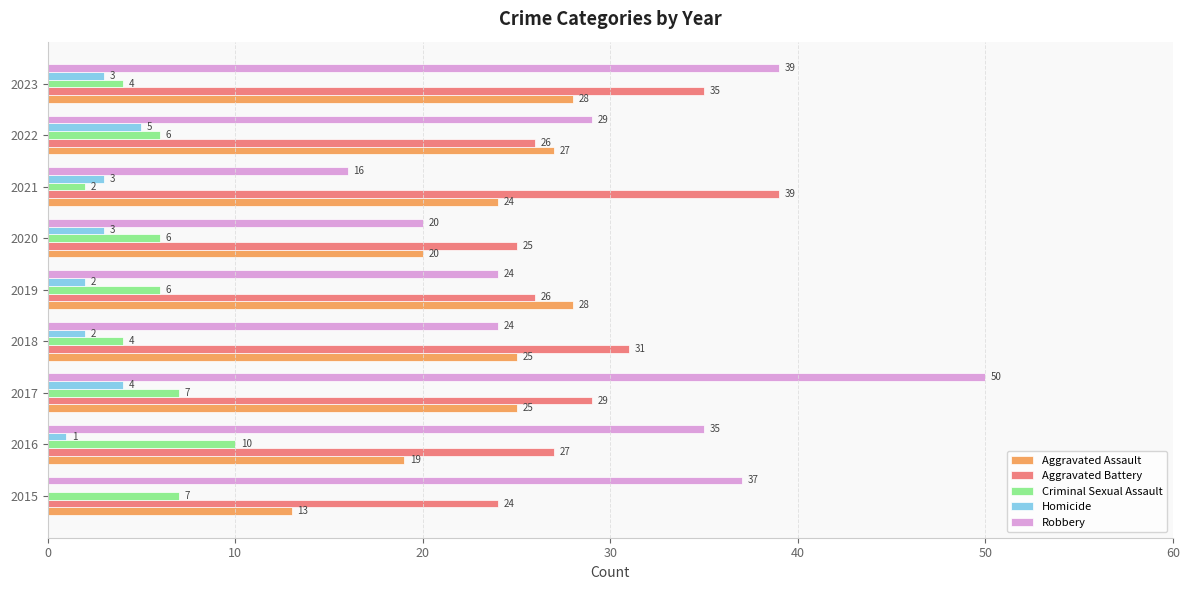

At which category is the sum across all series the highest?

2017